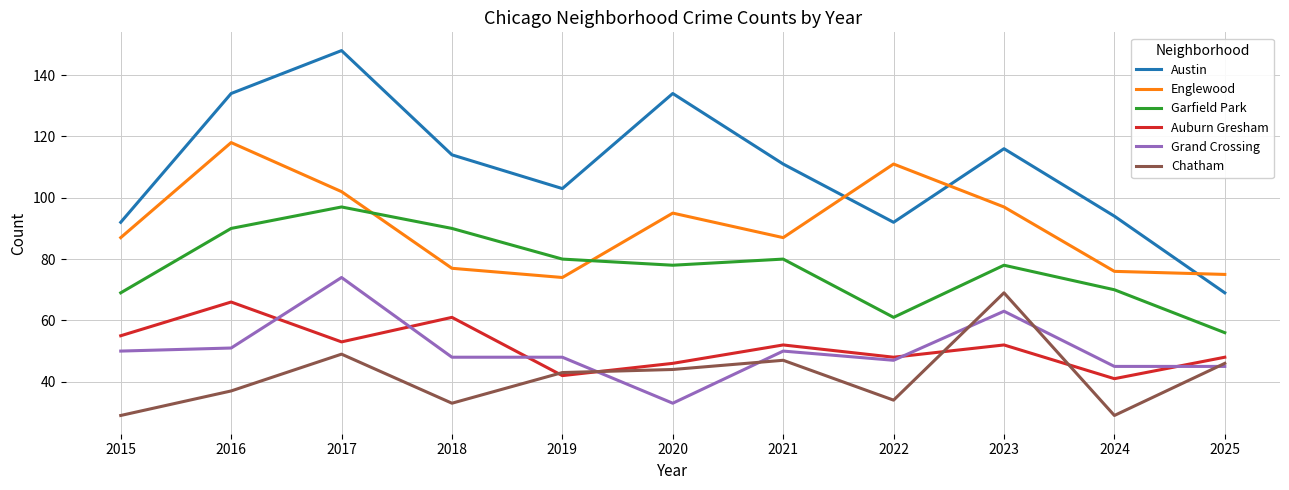

Reading left to right, what are all the values shown in this chart?

Austin: 92	134	148	114	103	134	111	92	116	94	69
Englewood: 87	118	102	77	74	95	87	111	97	76	75
Garfield Park: 69	90	97	90	80	78	80	61	78	70	56
Auburn Gresham: 55	66	53	61	42	46	52	48	52	41	48
Grand Crossing: 50	51	74	48	48	33	50	47	63	45	45
Chatham: 29	37	49	33	43	44	47	34	69	29	46